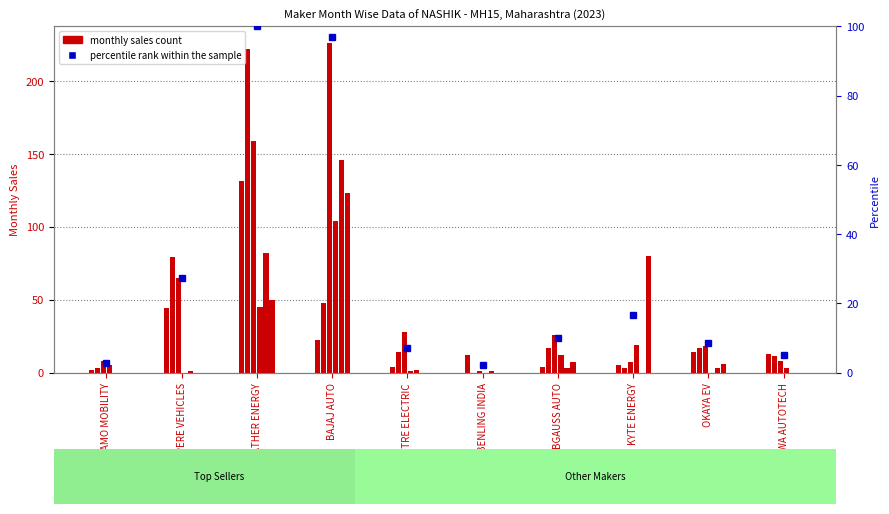

Is the value of MAR at BGAUSS AUTO greater than the value of MAY at ATHER ENERGY?

No